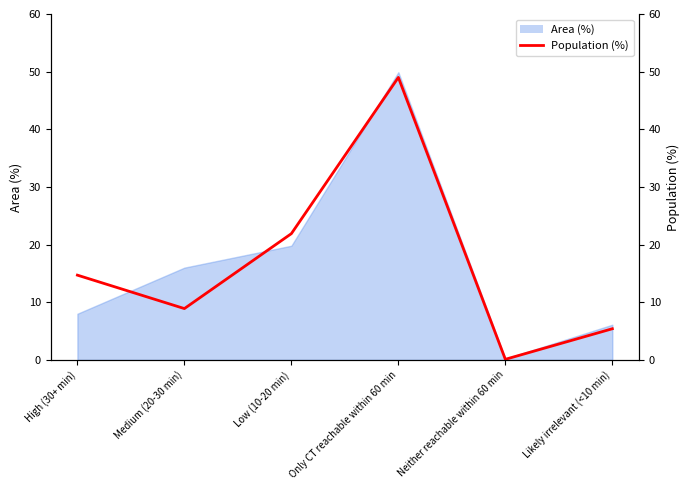

How many lines are shown in the chart?

1